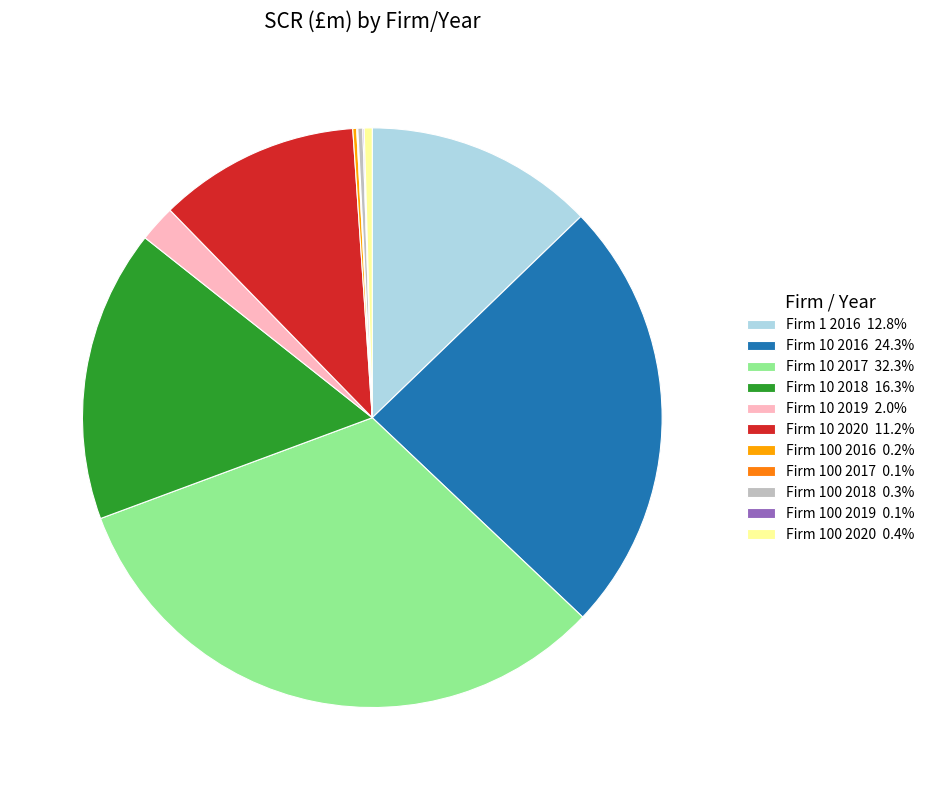

Which has a higher value, Firm 10 2017 or Firm 100 2020?

Firm 10 2017